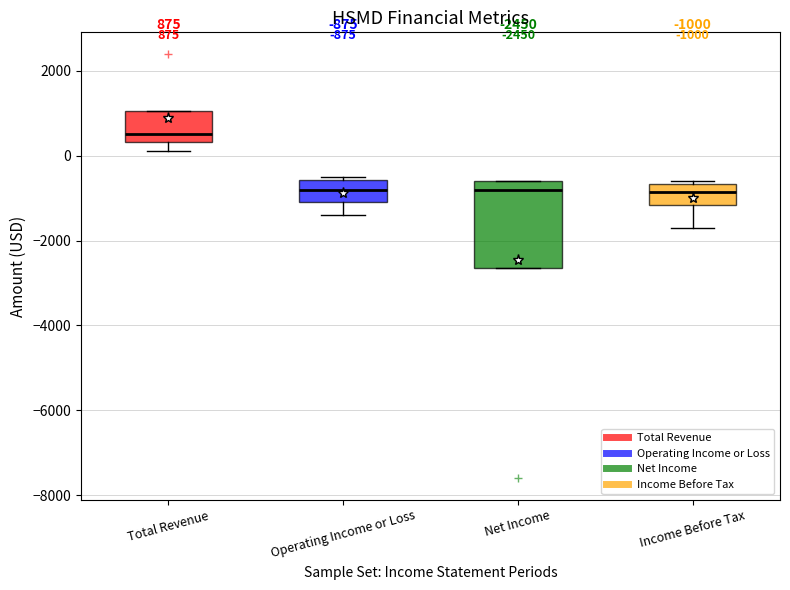

Which box is the tallest, from its lower edge to its upper edge?

Net Income